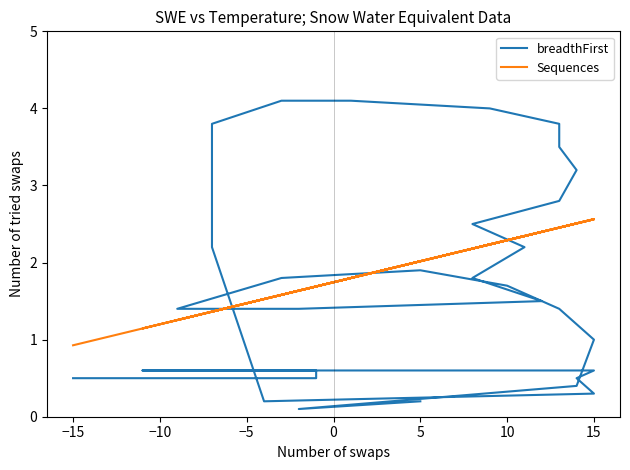

Does the chart have visible grid lines?

No